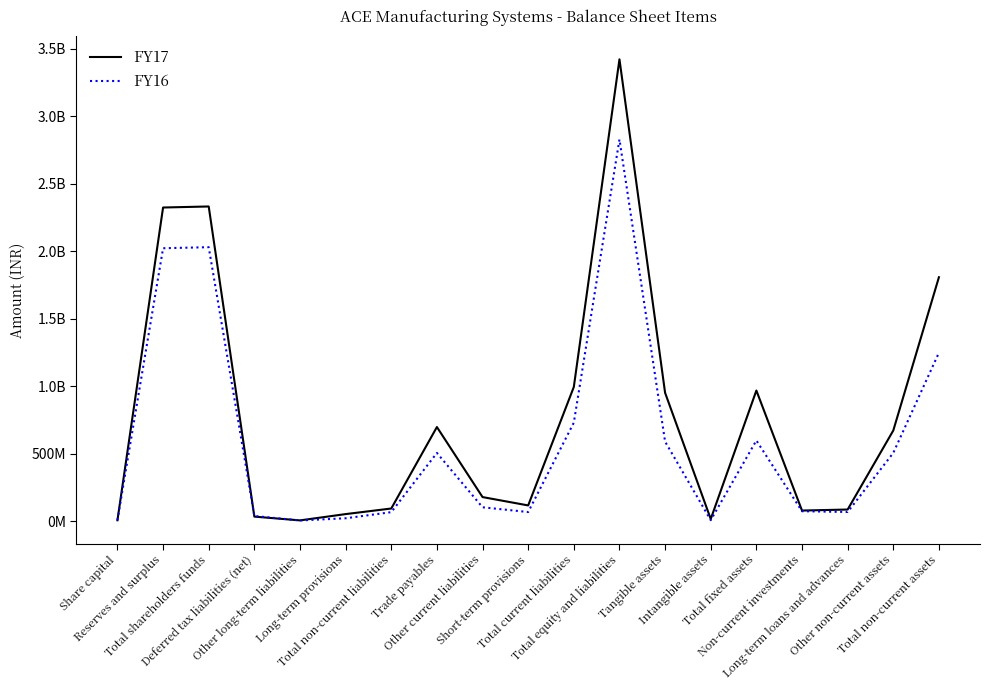

Is this an area chart (filled region under the line)?

No